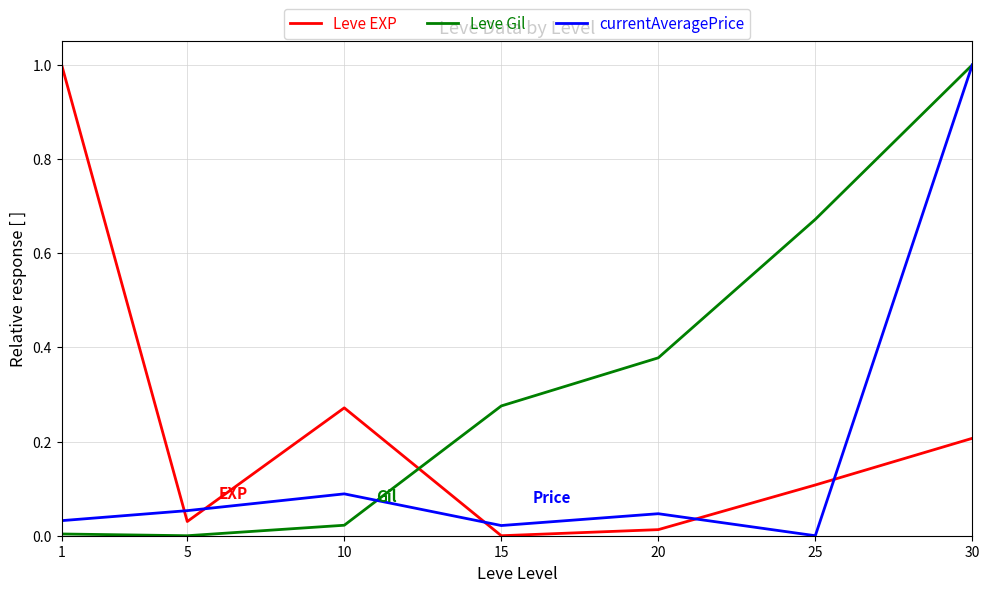

What is the maximum value shown in the chart?

1.0